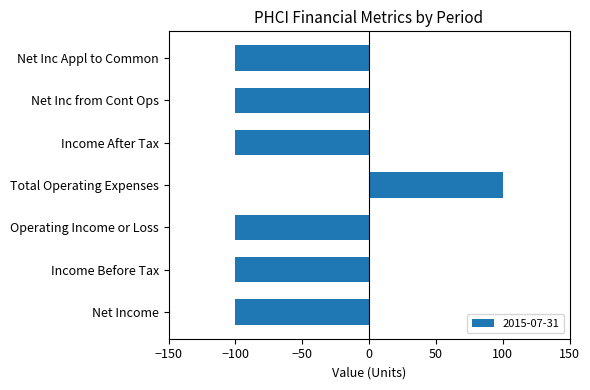

Which has a higher value, Total Operating Expenses or Income After Tax?

Total Operating Expenses